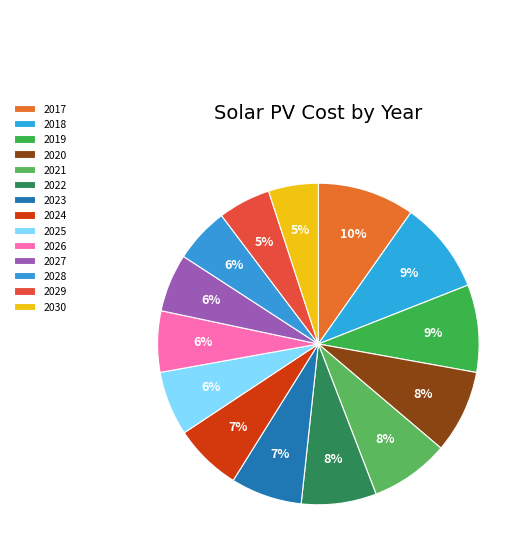

Which slice is the largest?

2017